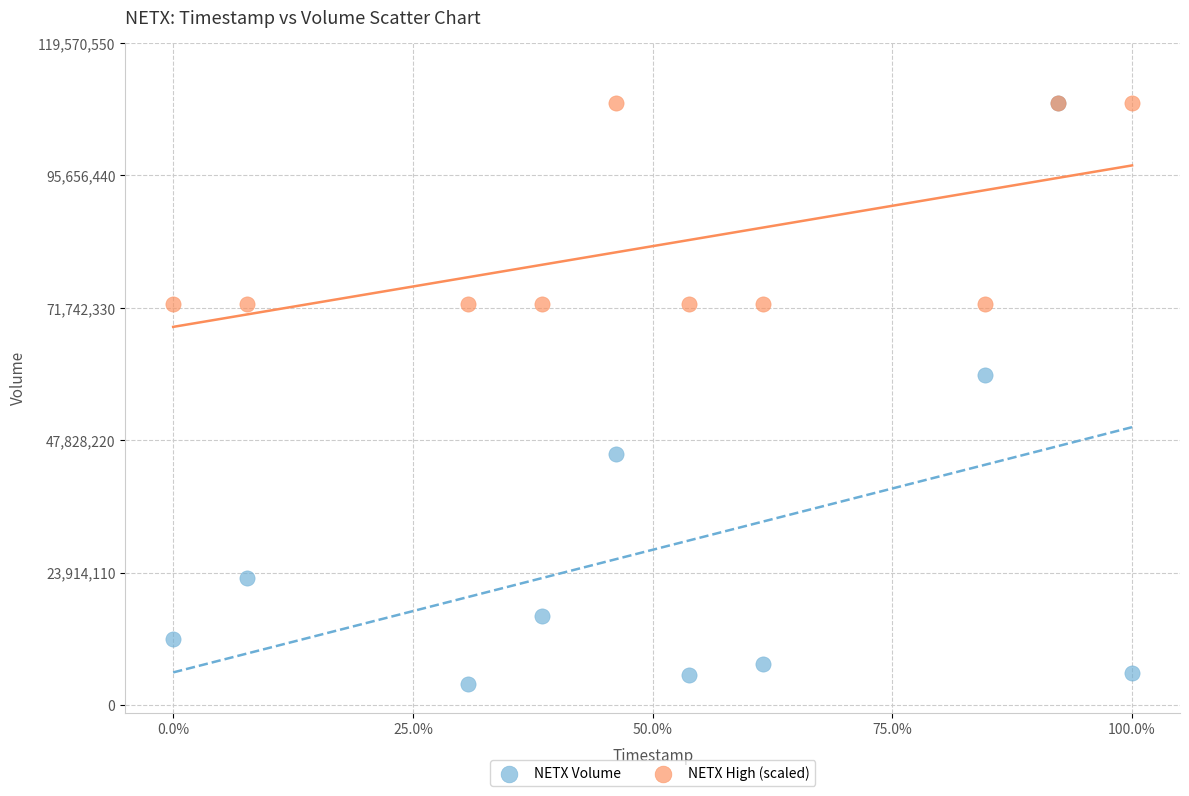

Which series has the largest Y range (max minus min)?

NETX Volume